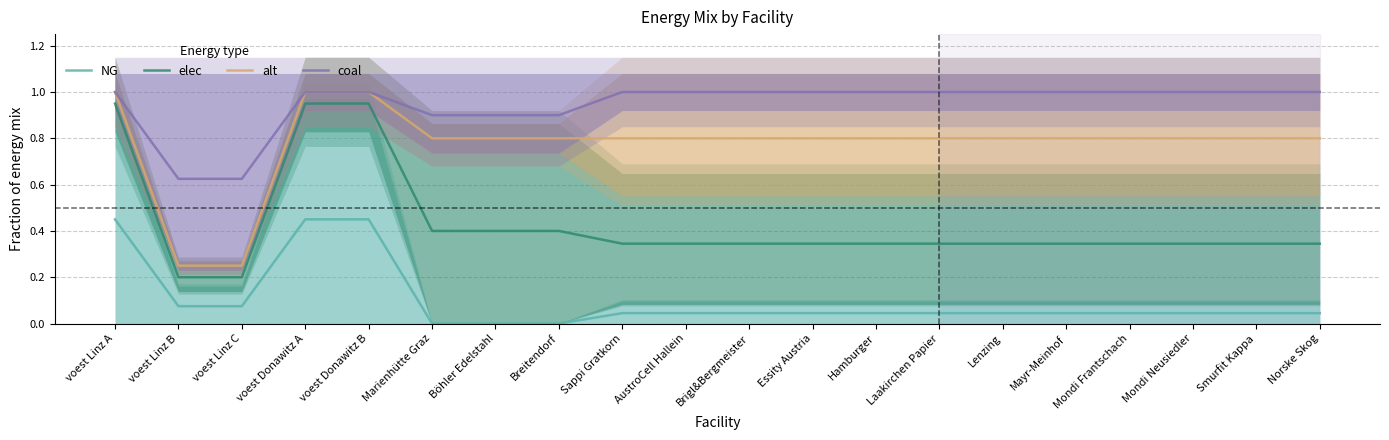

Rank the series by their average value, from lowest to highest.

NG, elec, alt, coal